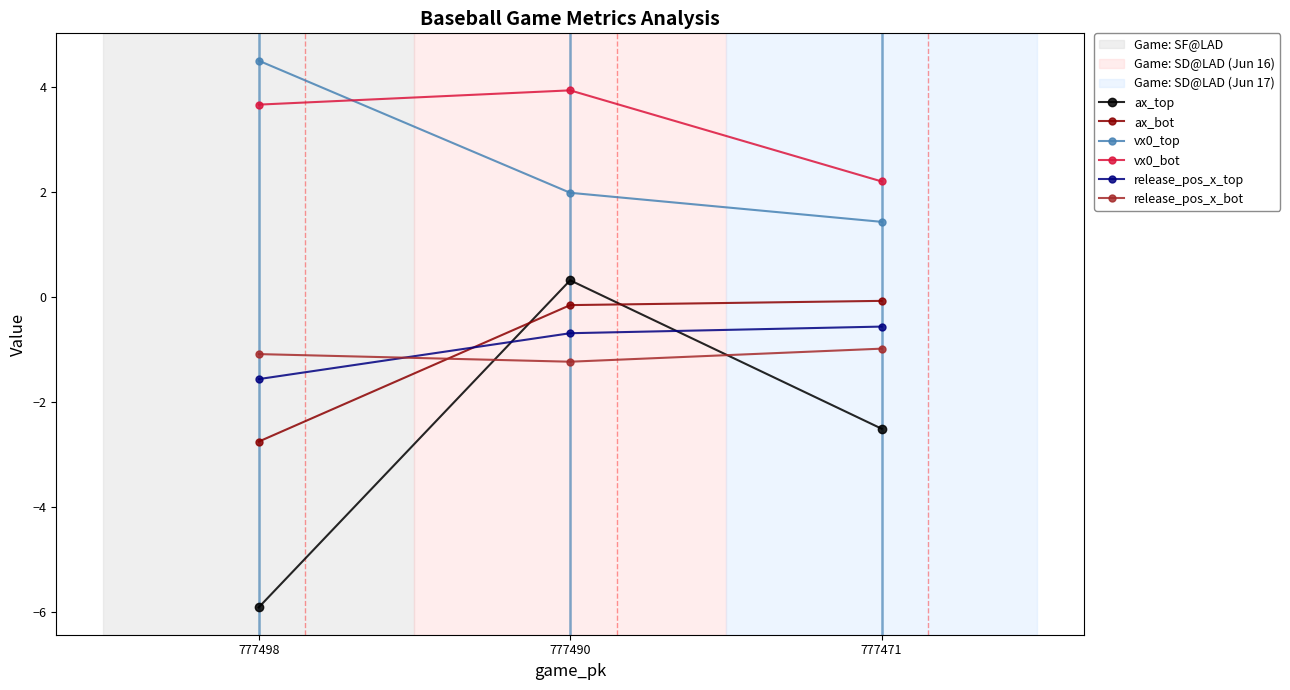

What is the difference between the maximum and minimum values in the vx0_bot series?

1.7